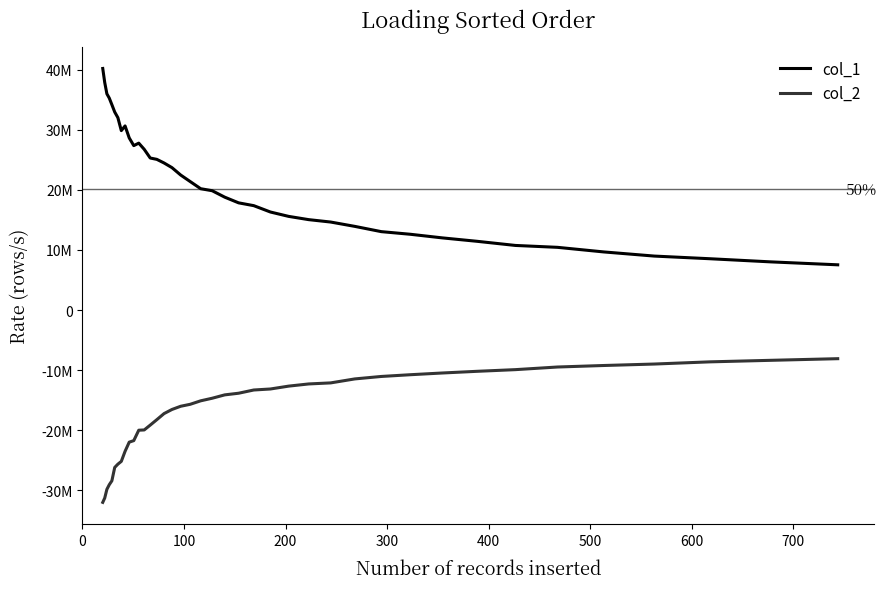

How many interior local valleys does the col_1 series have?

2